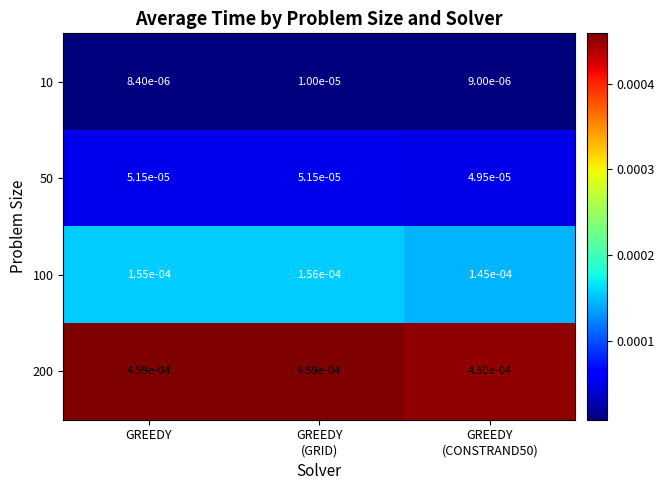

At which category does the chart reach its minimum across all series?

GREEDY